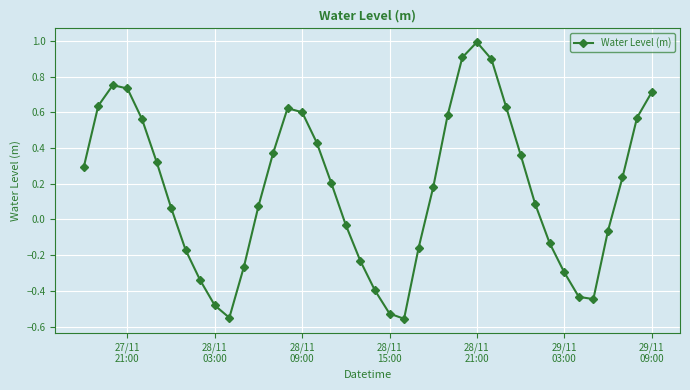

What is the difference between the maximum and second lowest values?

1.5